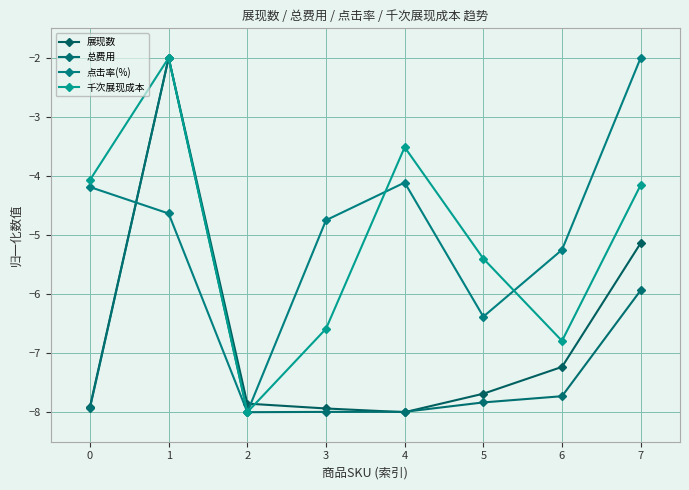

Is it true that 展现数 equals -2.0 at 1?

True